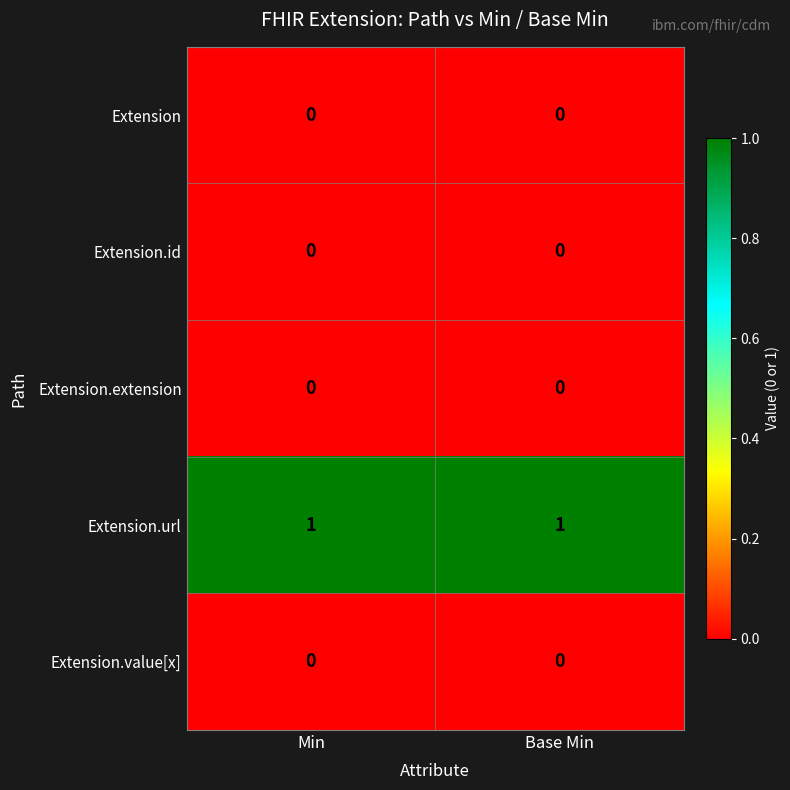

Is it true that Extension.url equals 1 at Base Min?

True